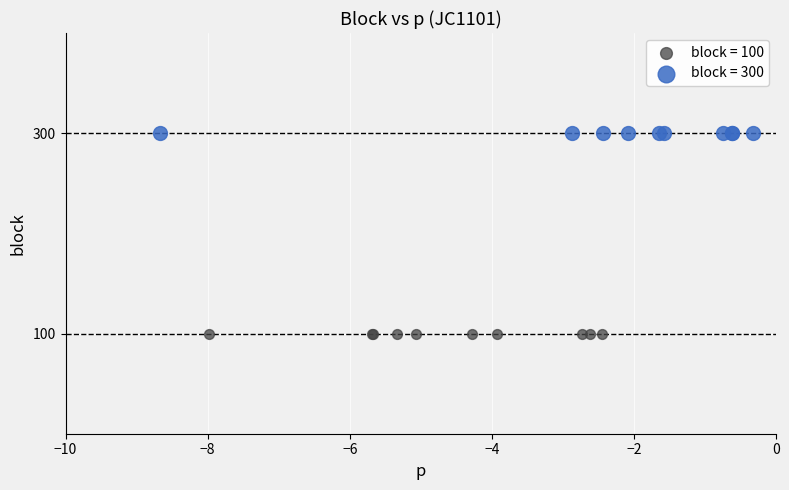

Which series reaches the maximum Y coordinate?

block = 300